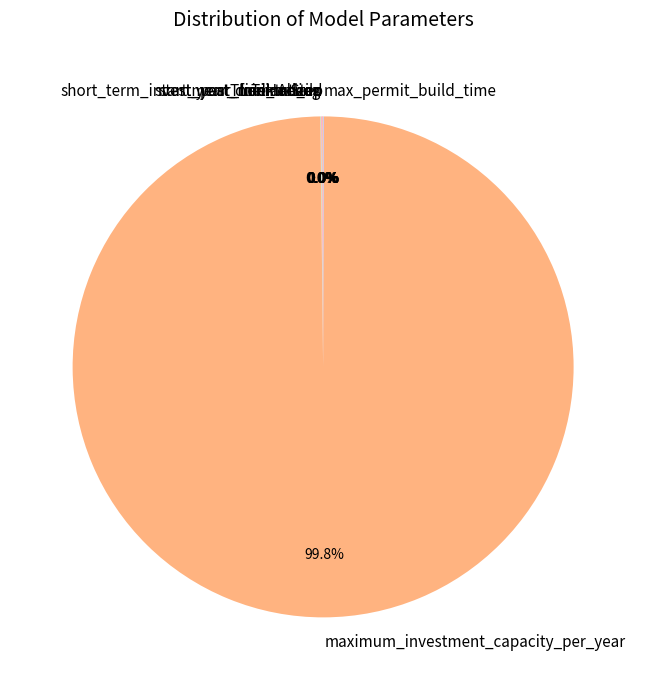

Which slice represents more than half of the pie?

maximum_investment_capacity_per_year